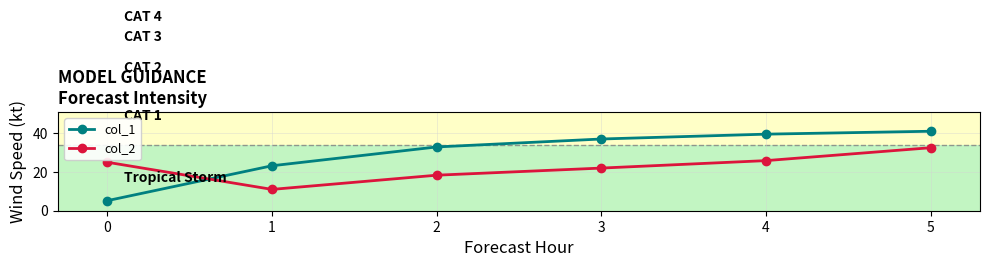

What is the sum of the col_2 values at 3 and 4?

47.8